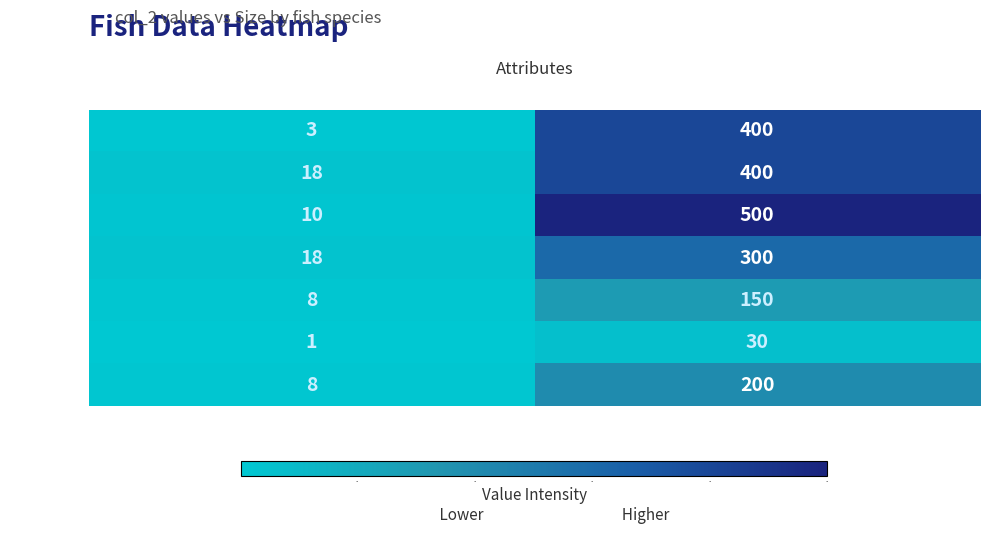

What is the spread (max minus min) of values at col_2 Value?

470